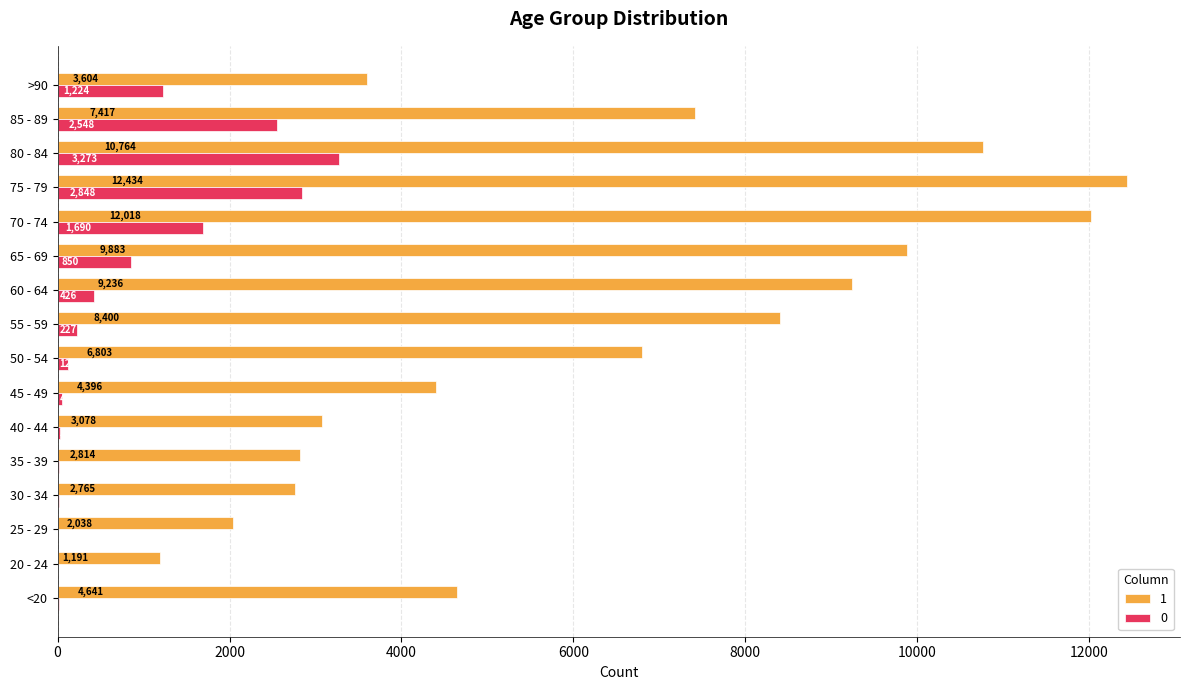

Read the 0 value at <20.

18